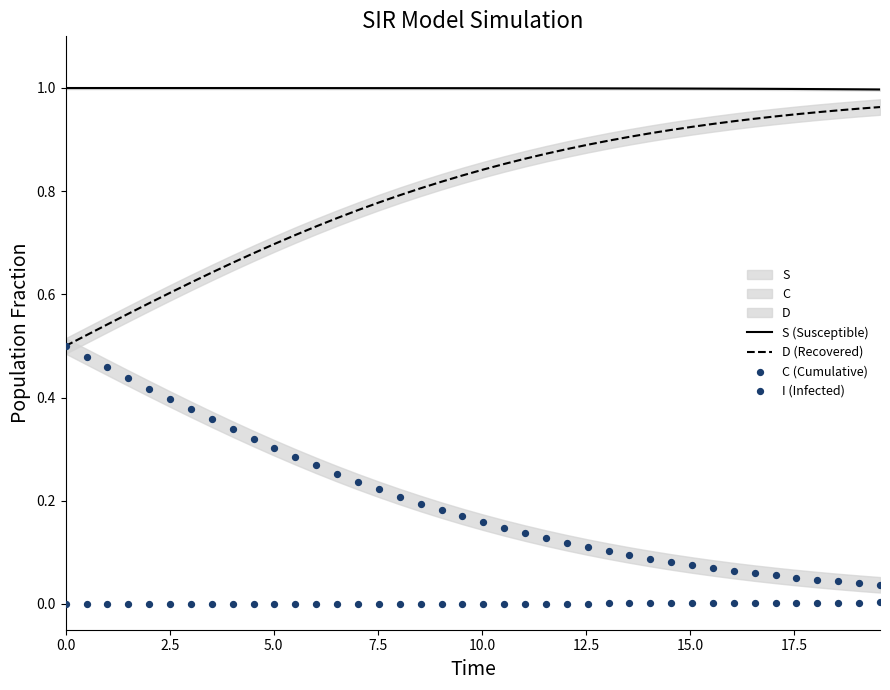

Which series has the largest total across all categories?

S (Susceptible)